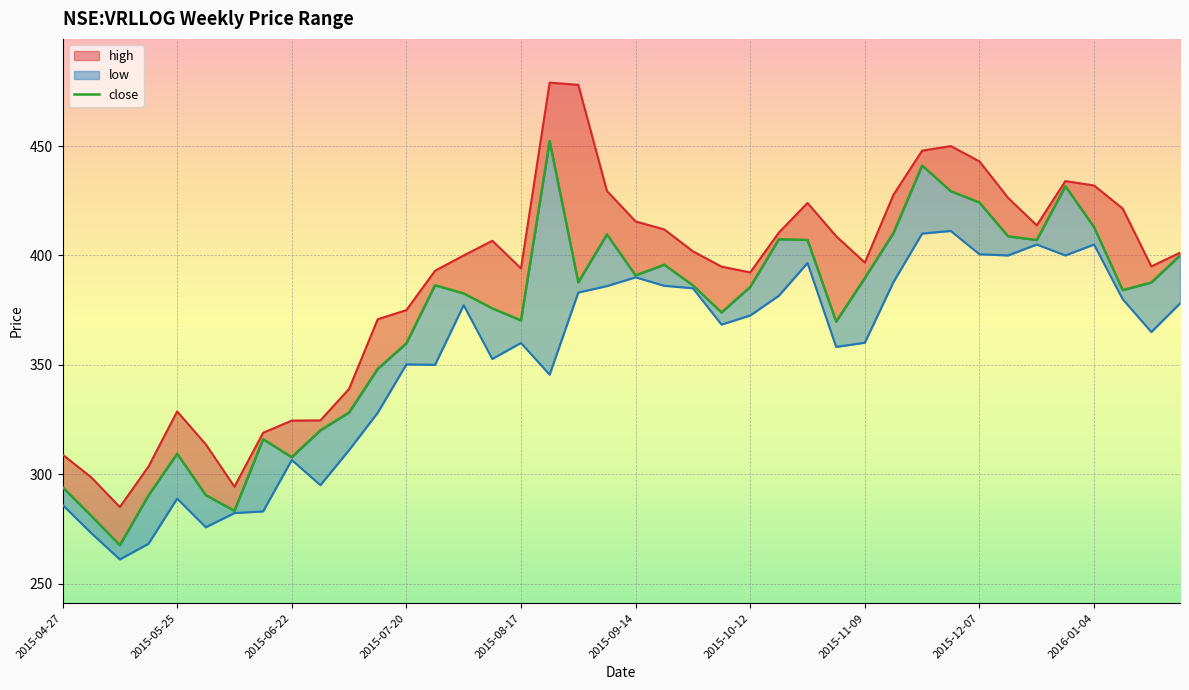

What value does the data have at 33?

408.8